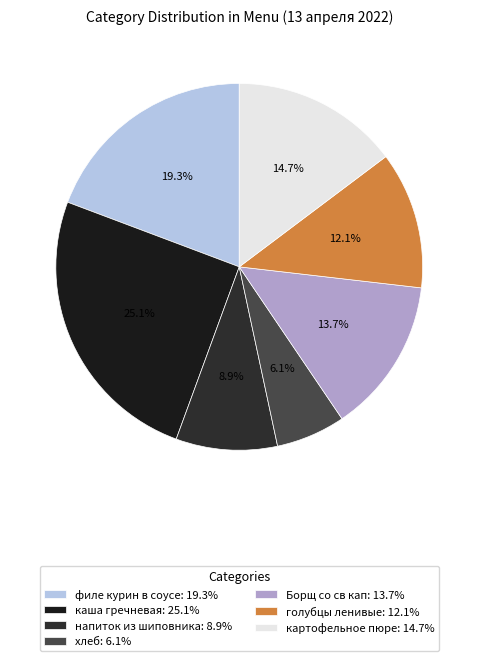

To the nearest percent, what portion does Борщ со св кап represent?

14%